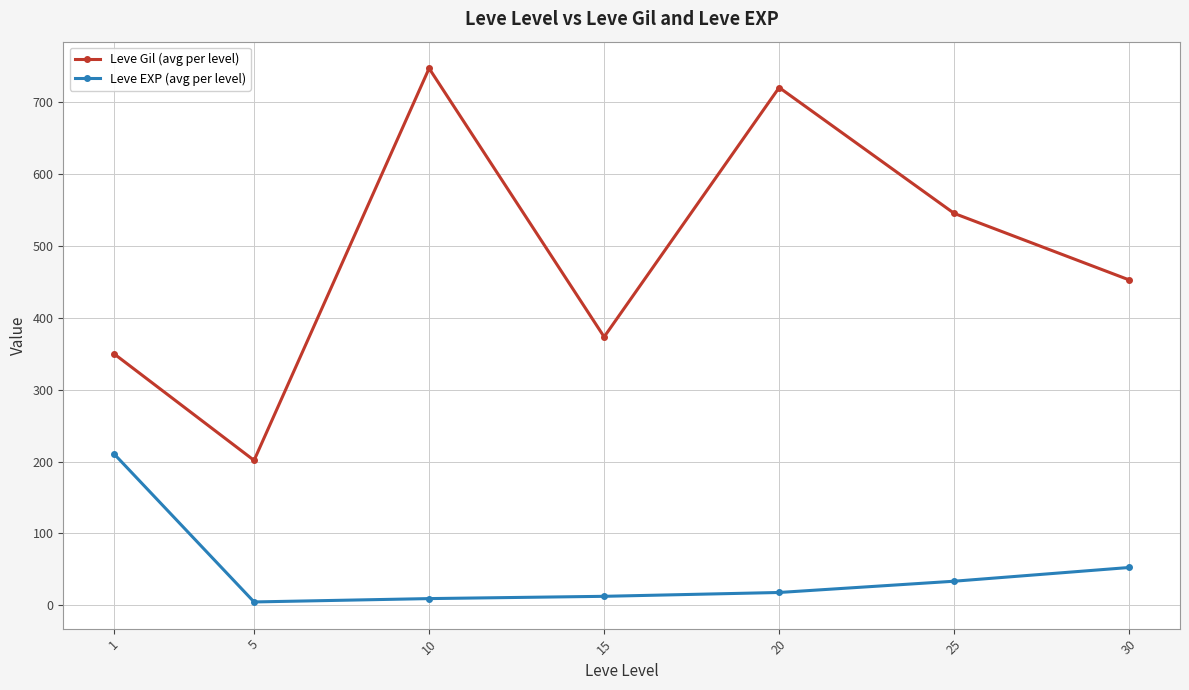

The Leve Gil (avg per level) series shows 201.7 at 5. True or false?

True